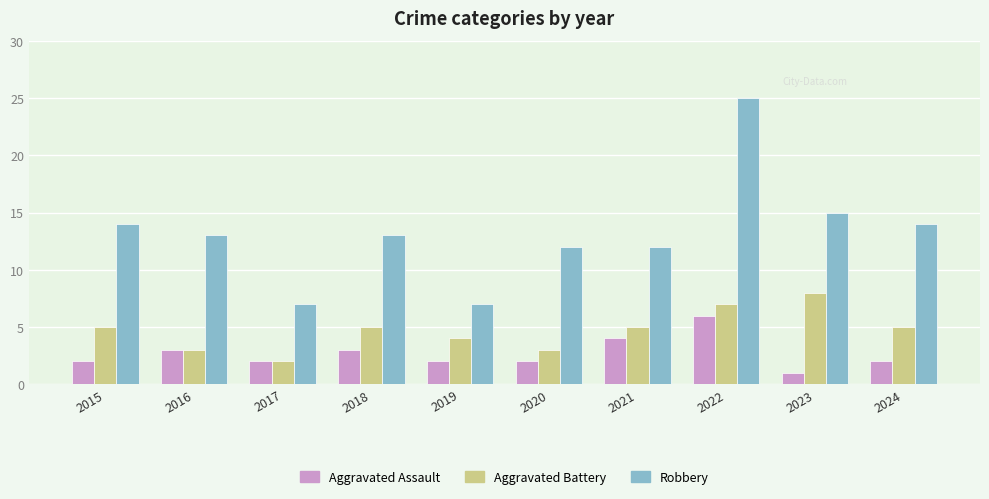

Where is Robbery nearest to the value 16?

2023